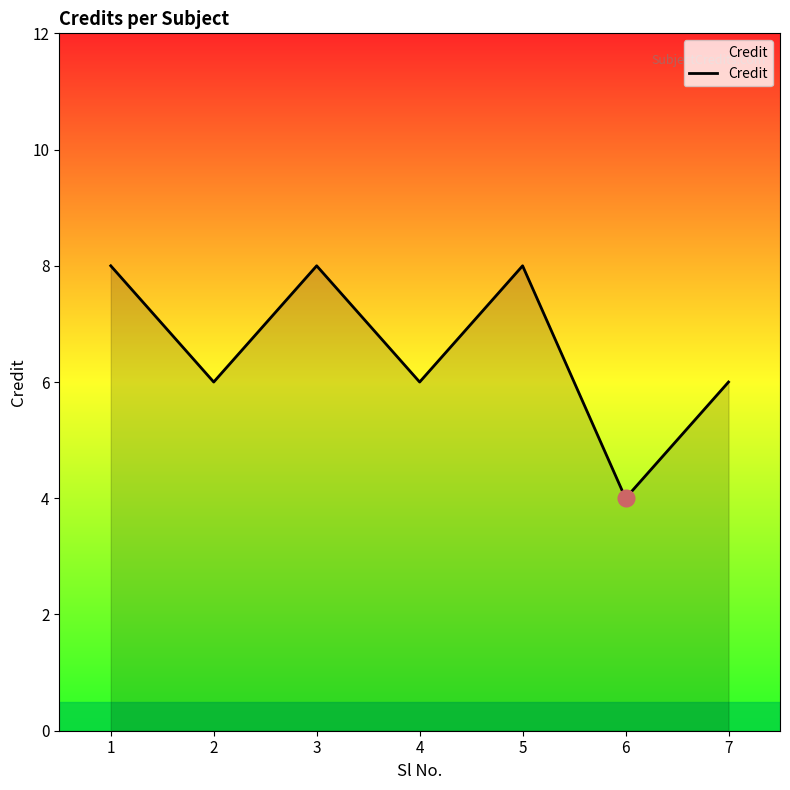

How many distinct data groups are displayed?

1